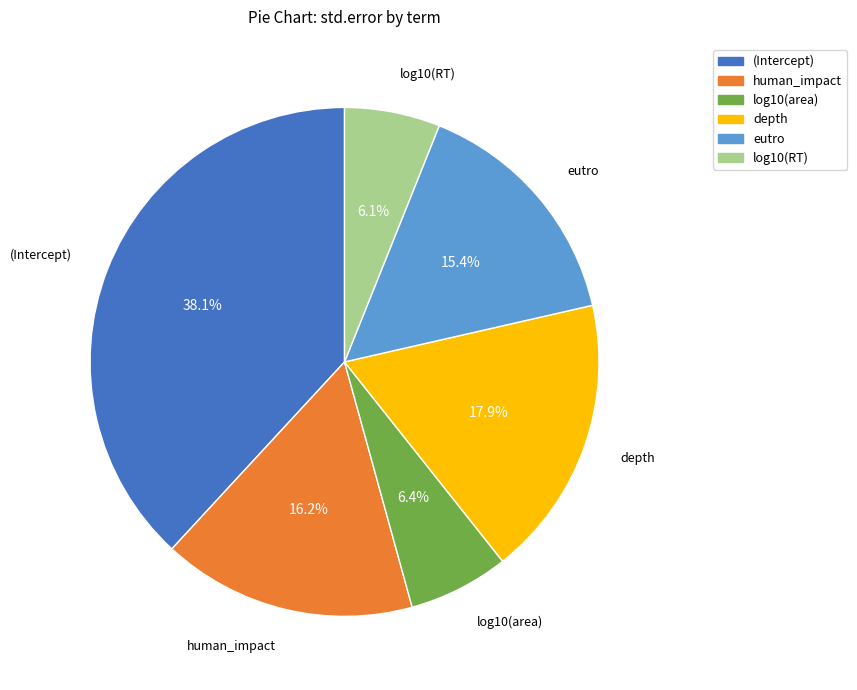

What is the total percentage of depth and log10(RT)?

24.0%